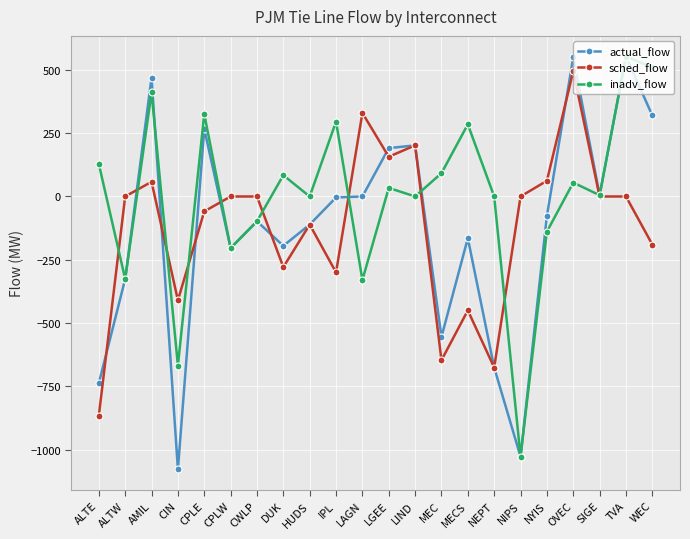

How many data points does each series have?

22